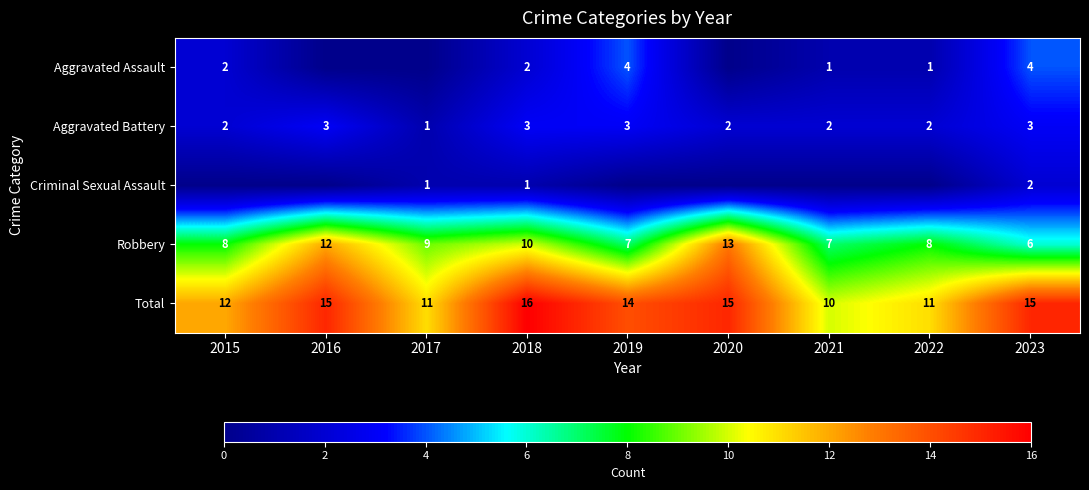

True or false: Criminal Sexual Assault has a value of 1 at 2018.

True